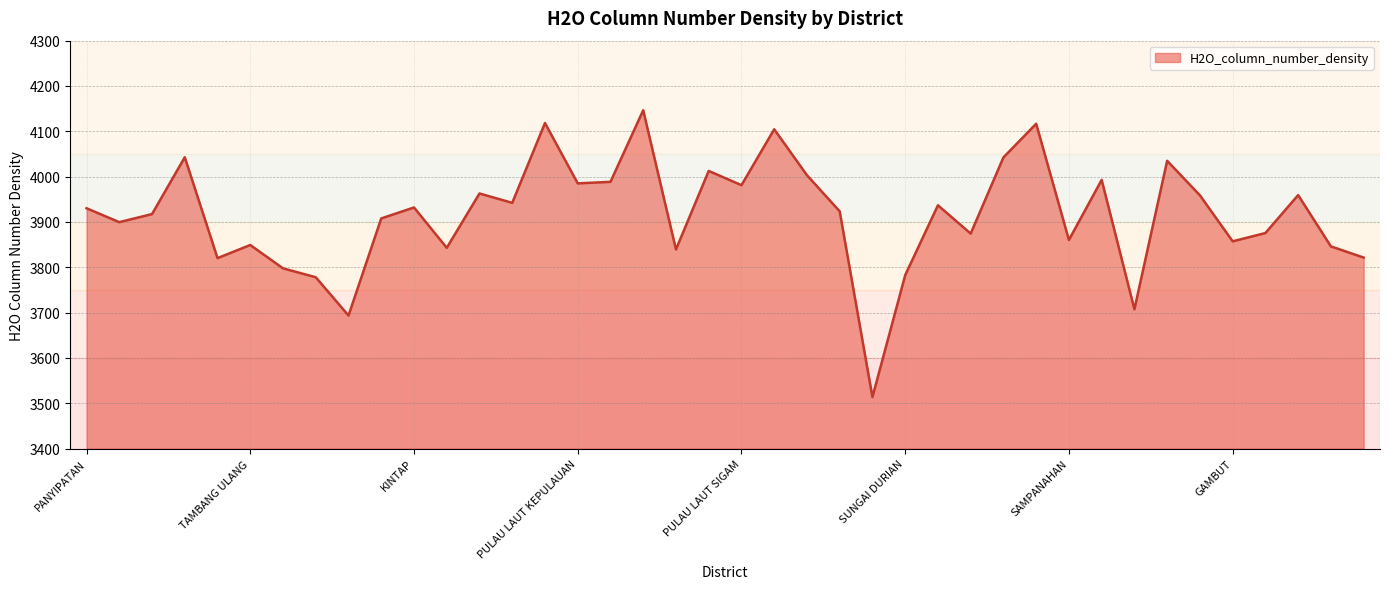

What is the average value?

3915.0